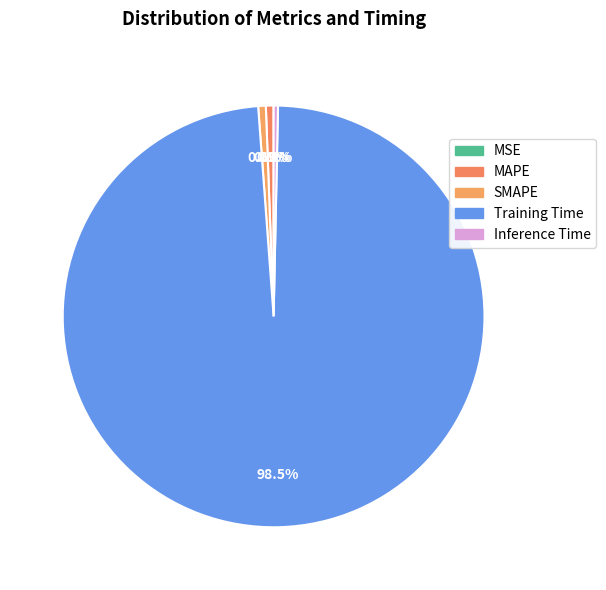

Which category has the smallest portion of the pie?

MSE